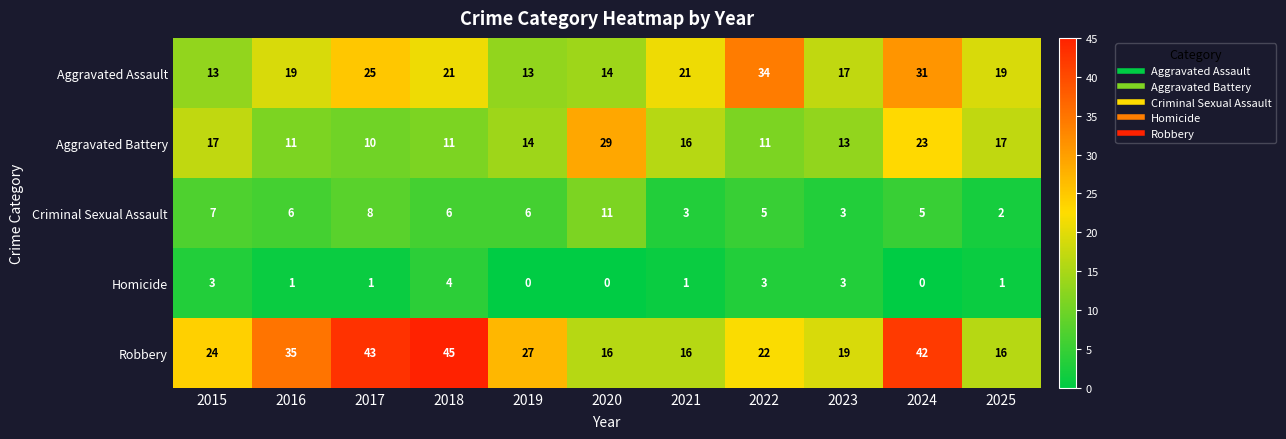

Rank the series by their average value, from highest to lowest.

Robbery, Aggravated Assault, Aggravated Battery, Criminal Sexual Assault, Homicide